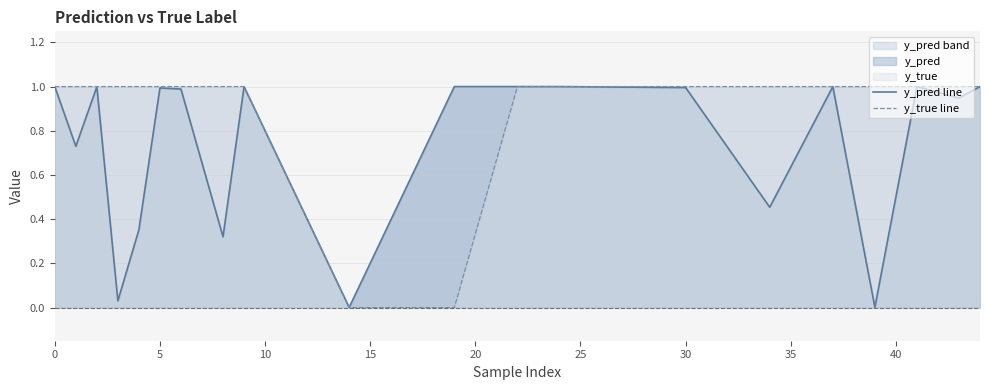

At how many categories does at least one series exceed 0?

20